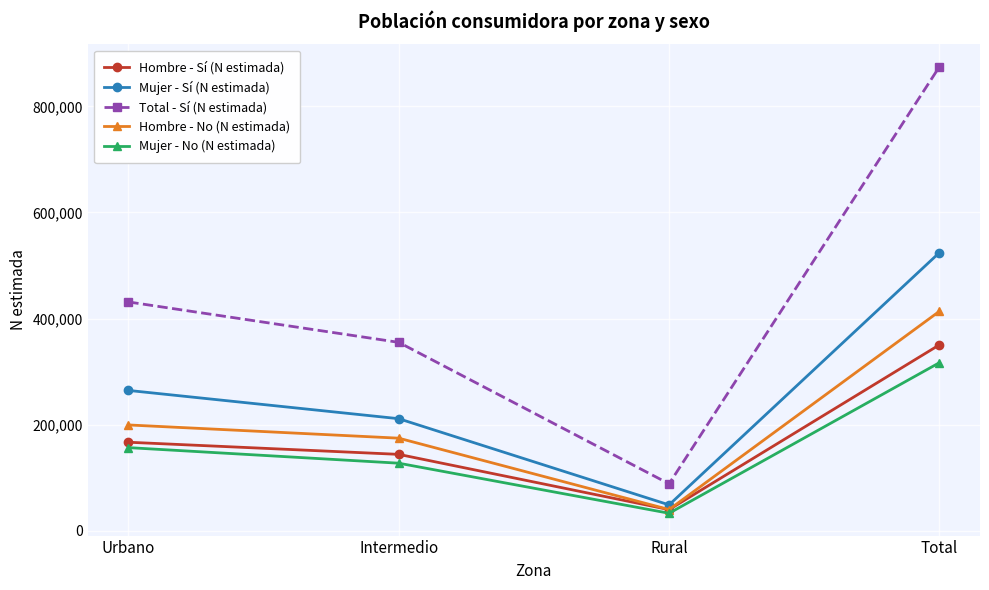

How many values in the Mujer - No (N estimada) series are below 156622?

2